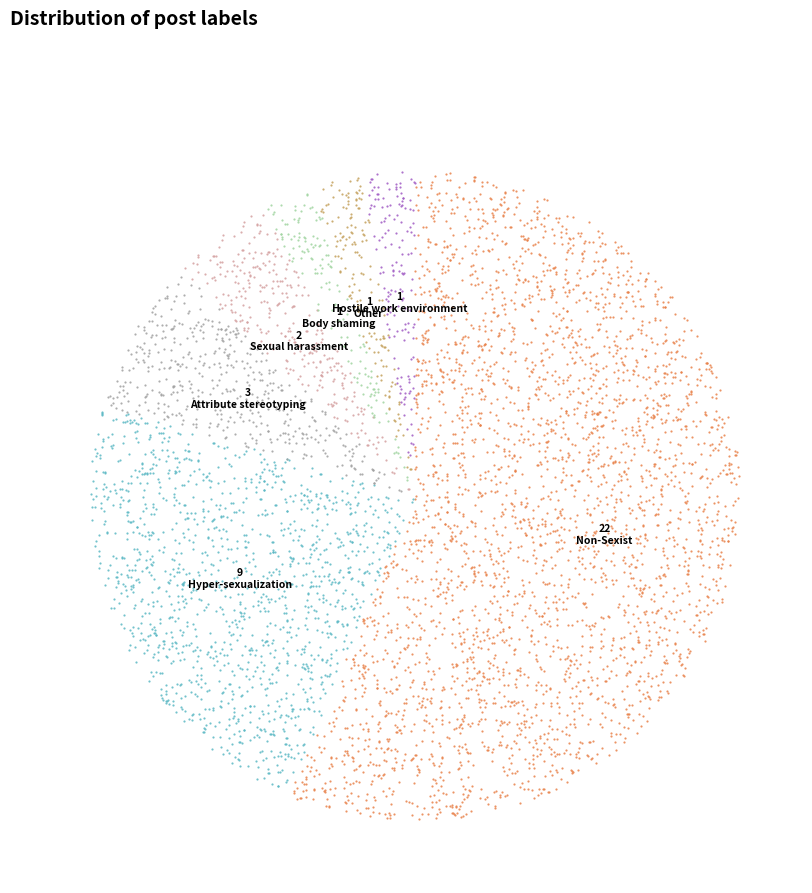

The Attribute_stereotyping slice represents 1% of the pie. True or false?

False